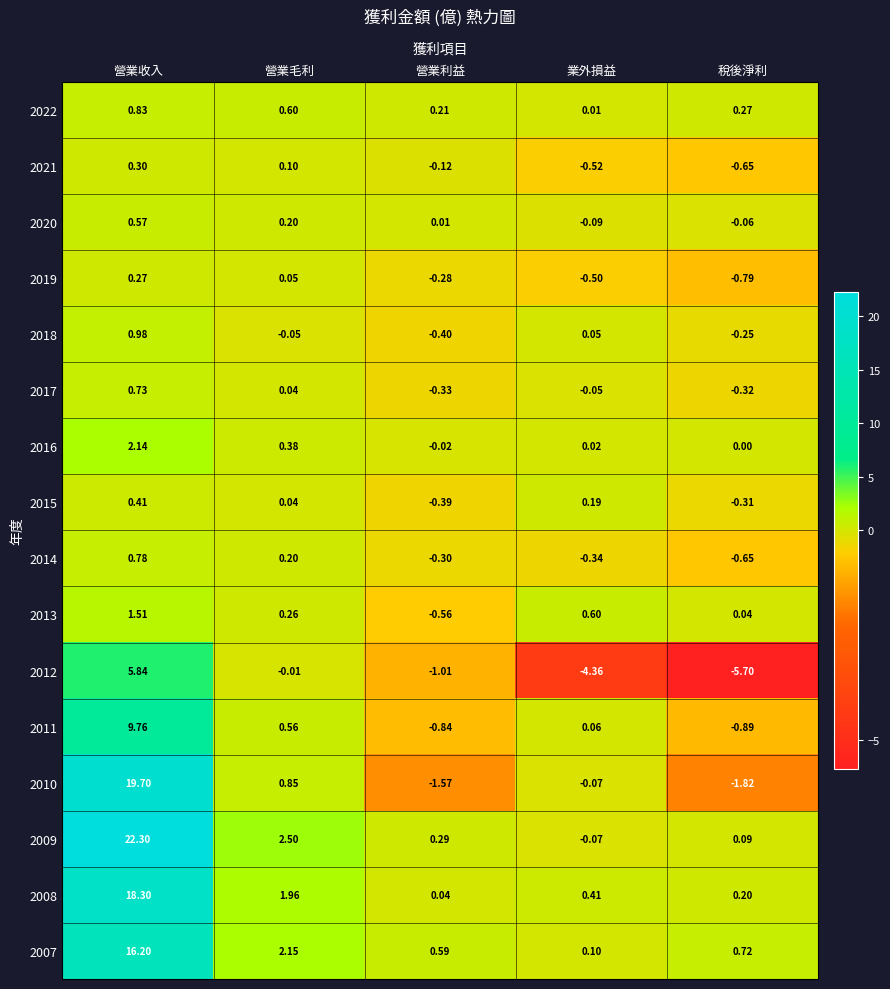

At which label does 2021 reach its minimum?

稅後淨利